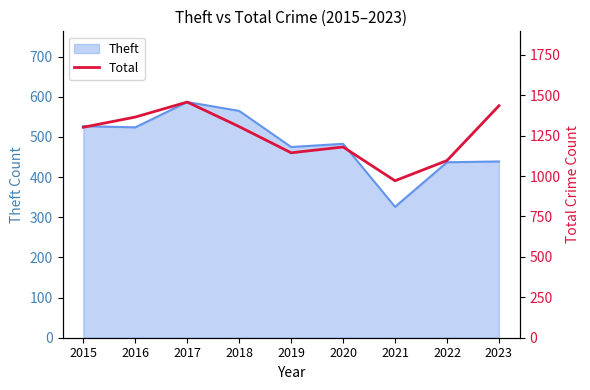

What is the highest value of the Theft series?

587